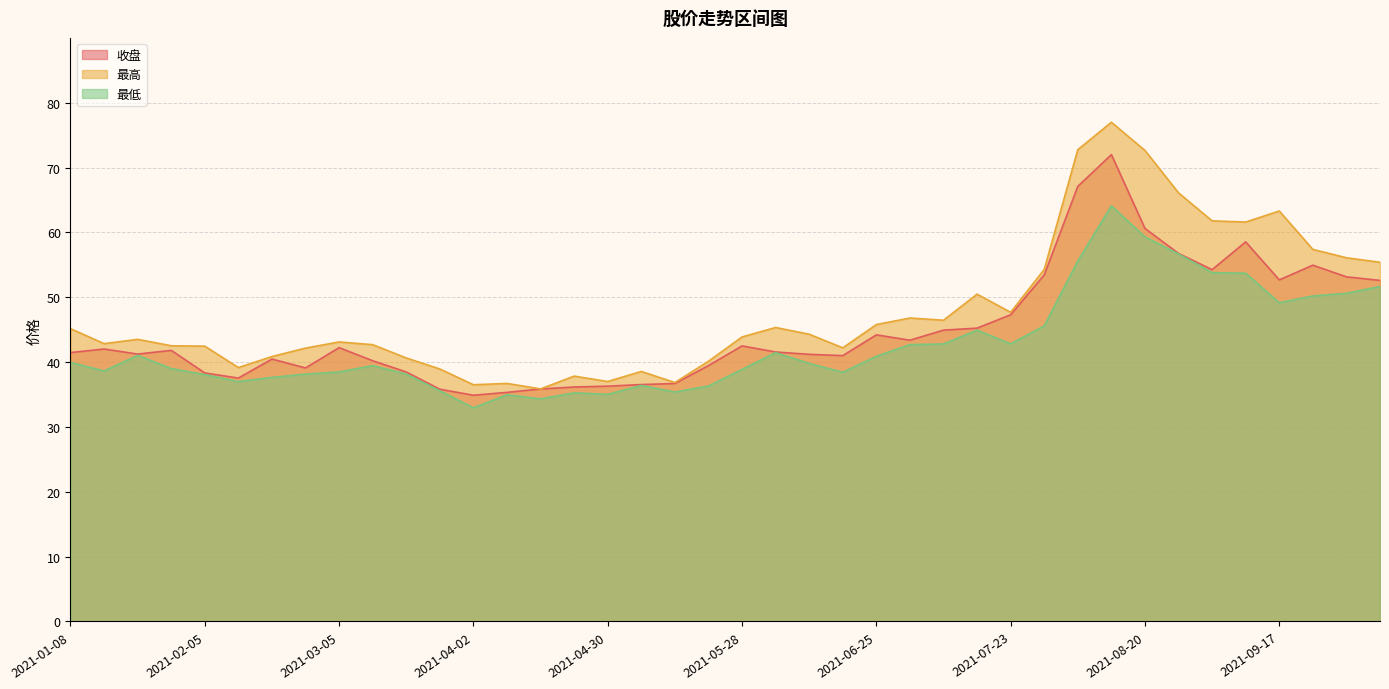

What is the average value of the 最高 series?

47.9